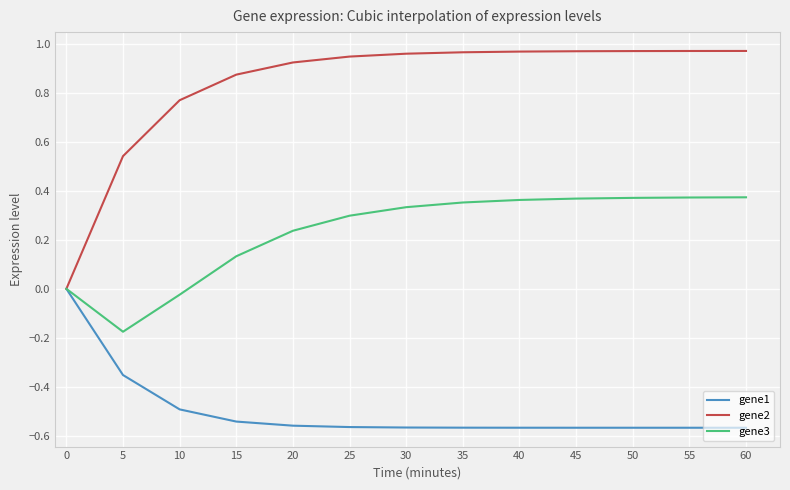

How many lines are shown in the chart?

3